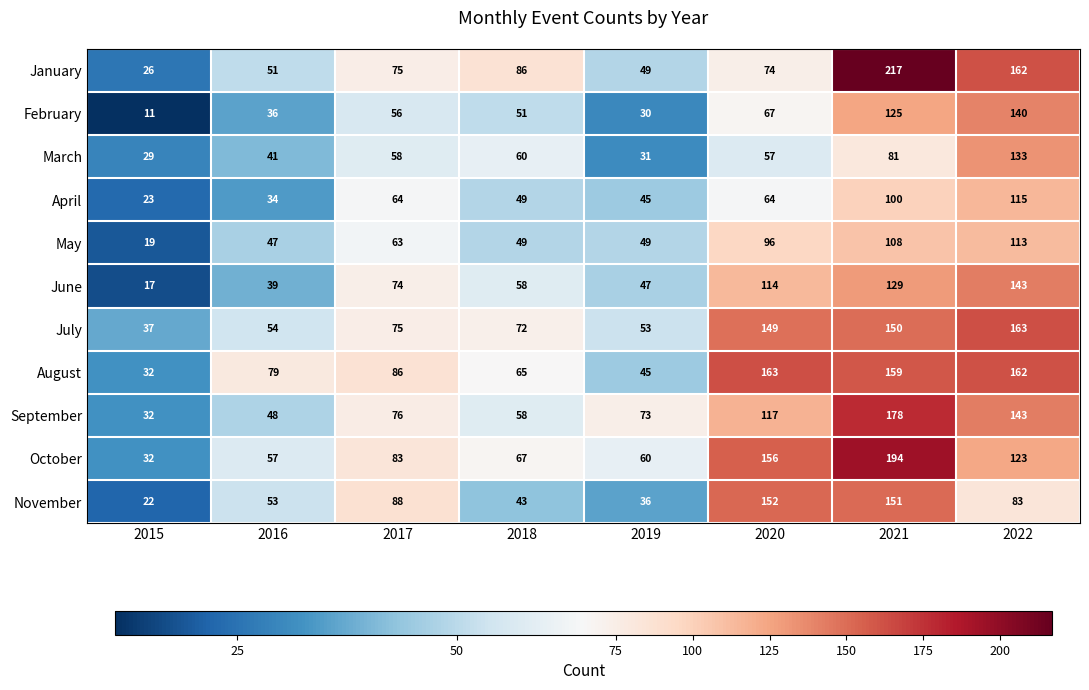

Which series has the widest spread of values?

January